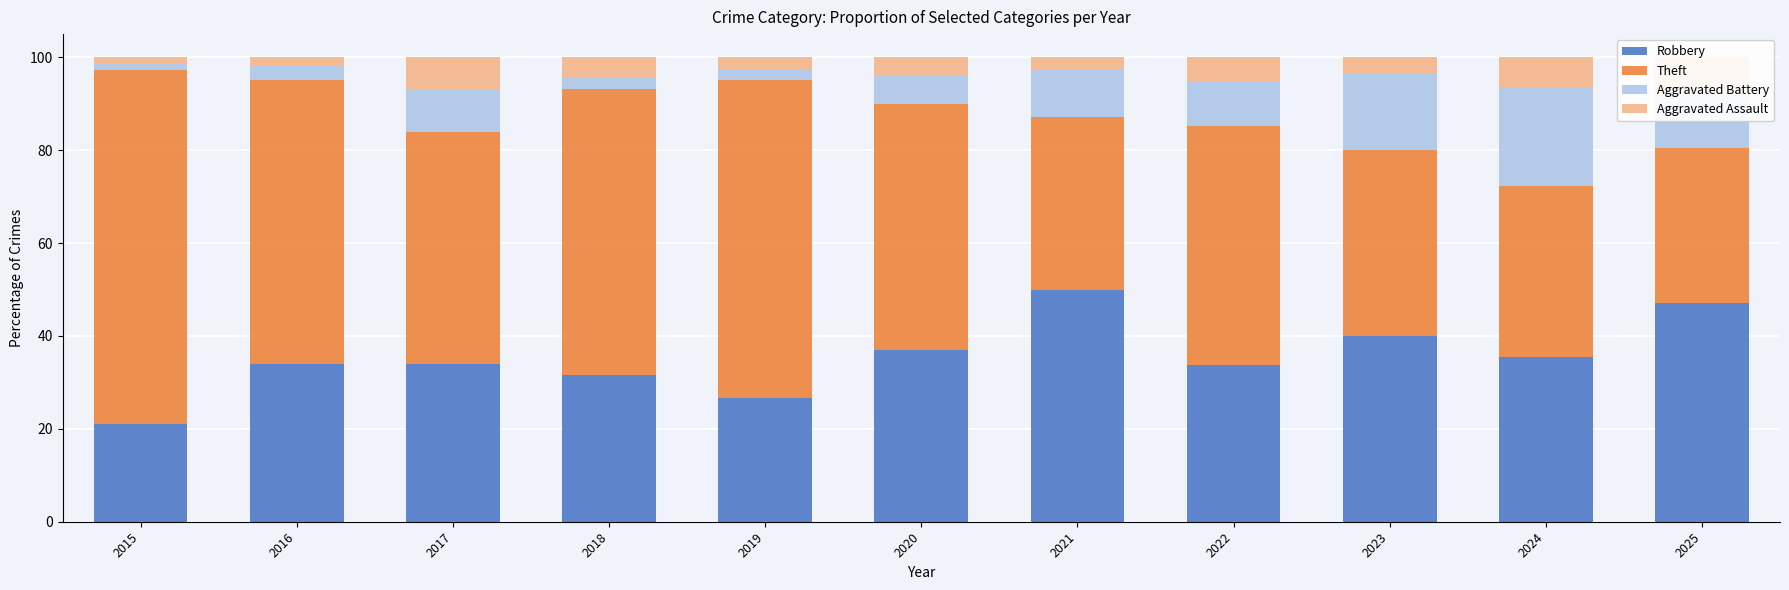

How many values in the Theft series exceed 51?

6